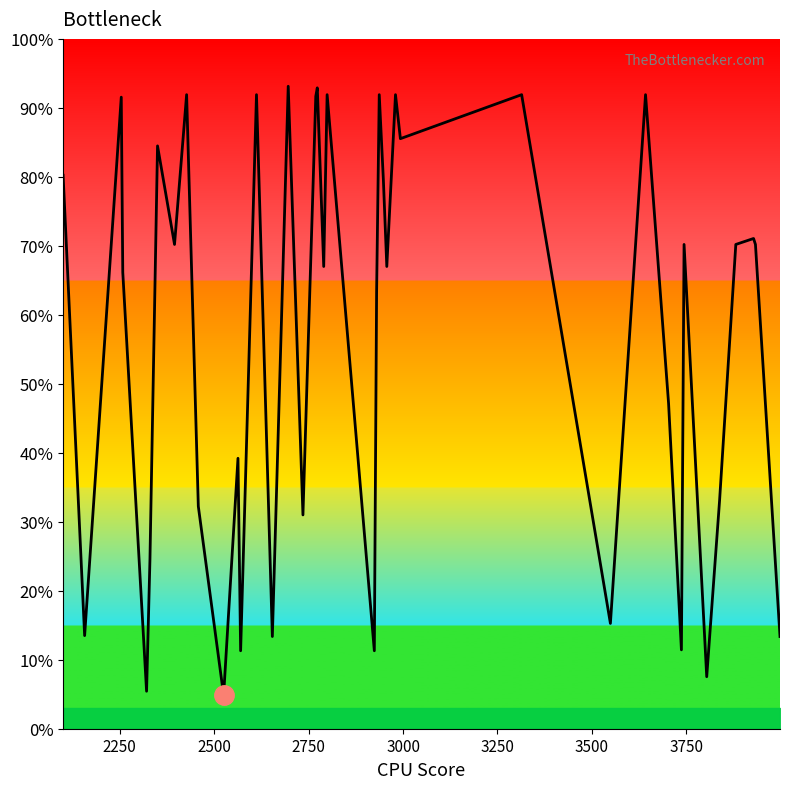

What is the minimum value shown in the chart?

4.9